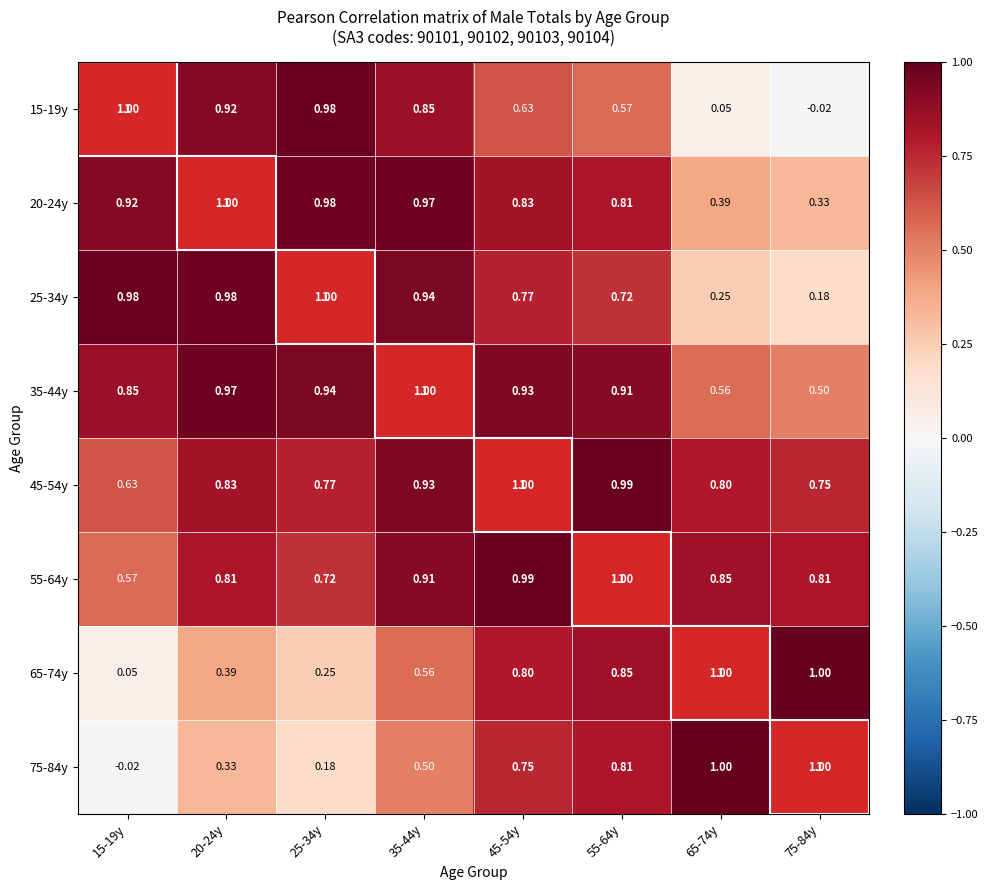

Is the value of 20-24y at 45-54y greater than the value of 55-64y at 45-54y?

No